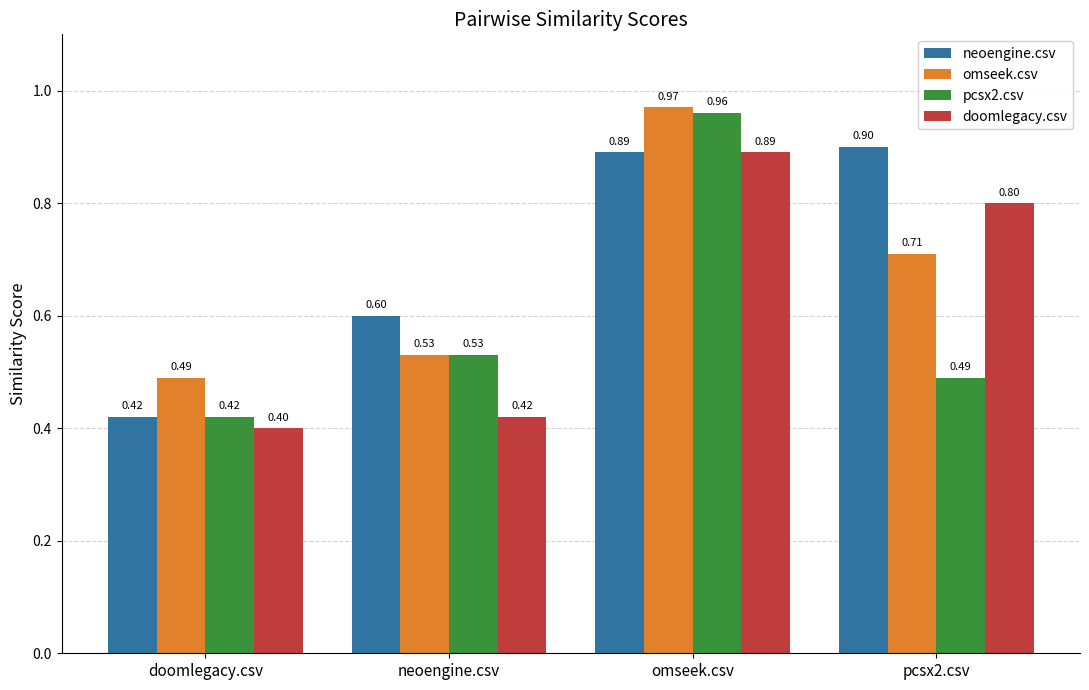

List the series in order of their overall mean, highest first.

neoengine.csv, omseek.csv, doomlegacy.csv, pcsx2.csv